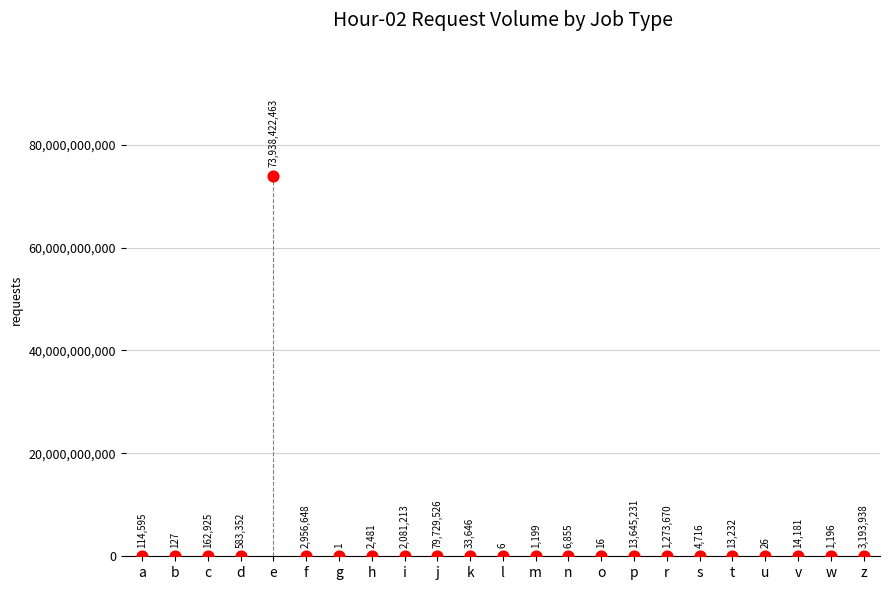

What Y value in the scatter plot is closest to 36969211232?

79729526